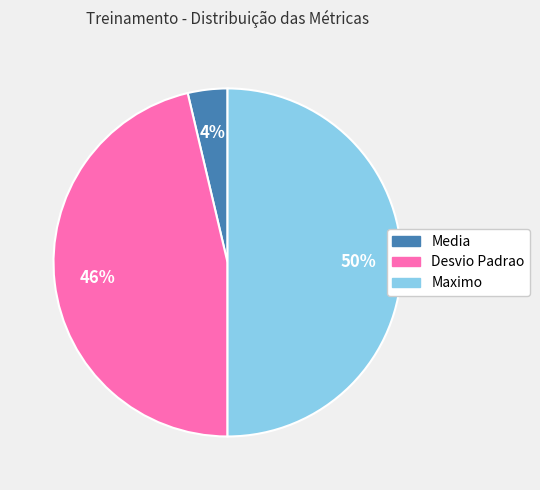

Is the sum of Maximo and Desvio Padrao greater than half?

Yes